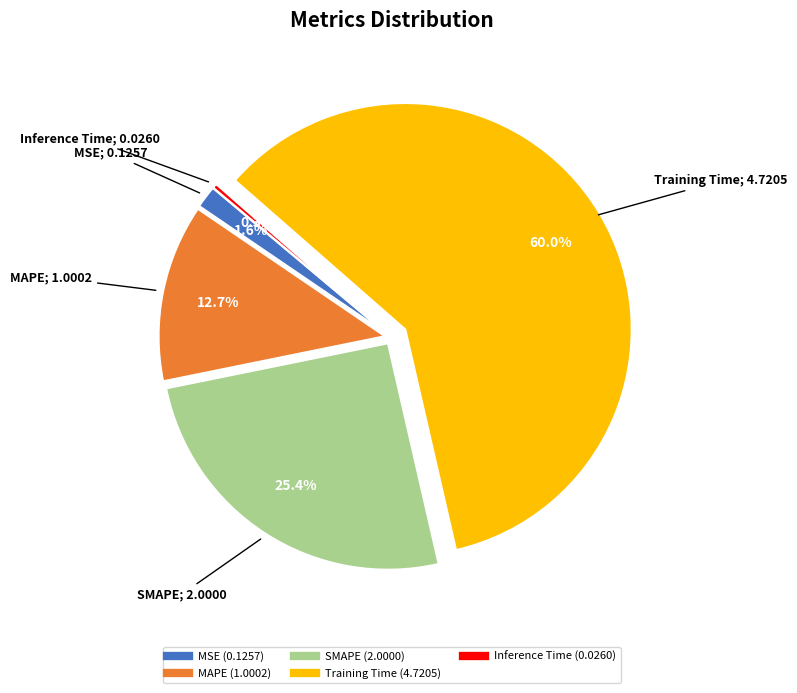

What percentage is the Training Time slice, to the nearest percent?

60%